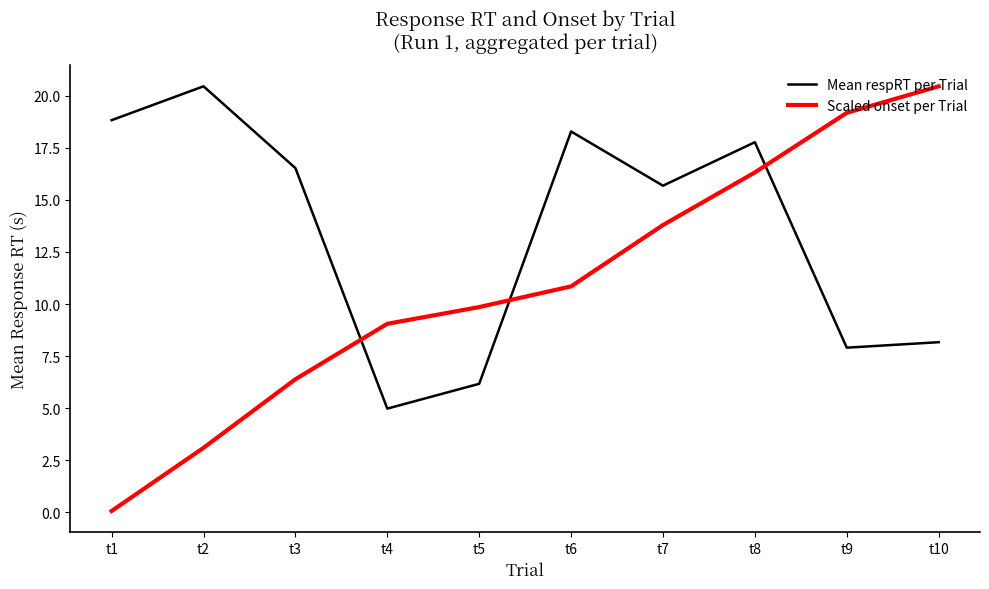

What are all the series names shown in the legend?

Mean respRT per Trial, Scaled onset per Trial